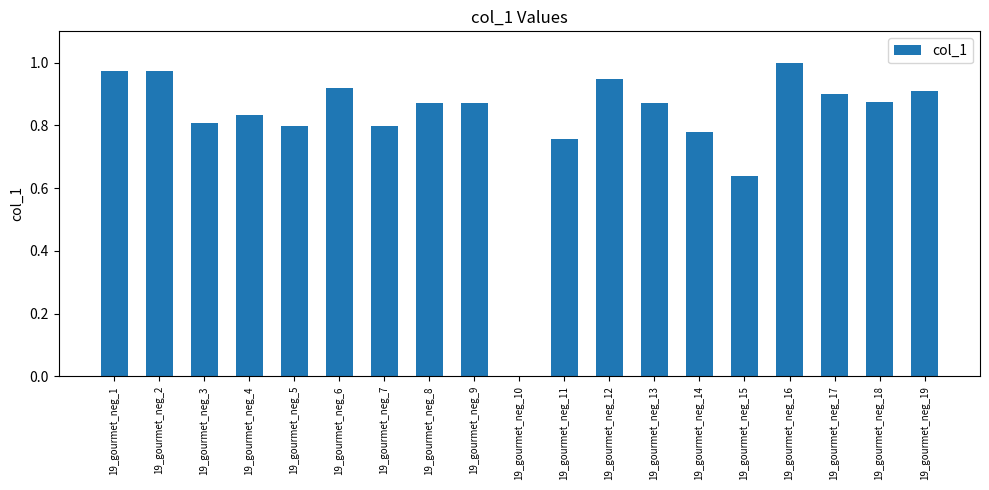

The value at 19_gourmet_neg_18 is 0.9. True or false?

True